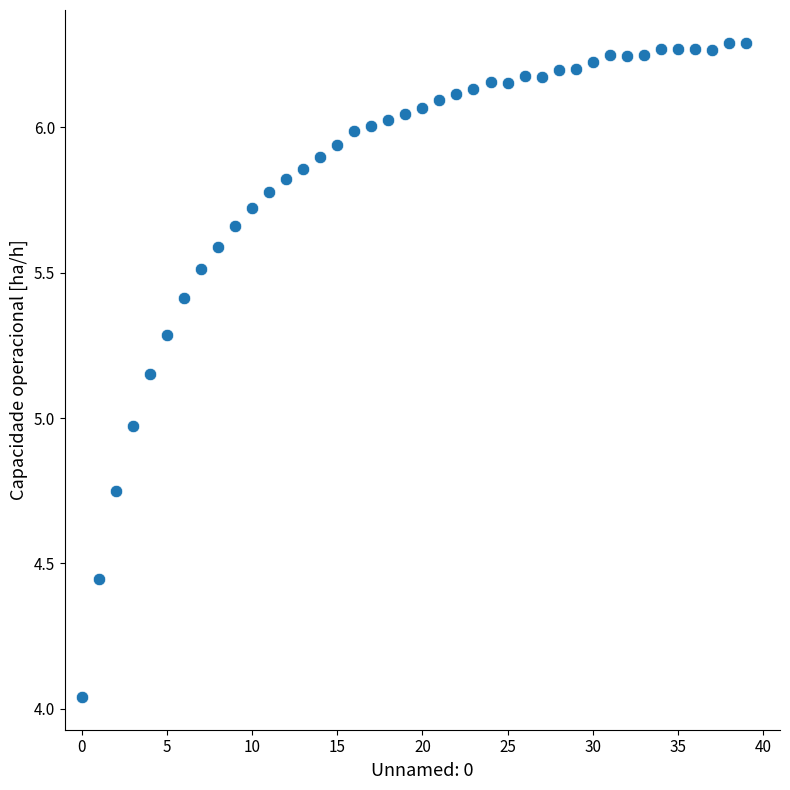

What is the range of Y values (max minus min)?

2.2